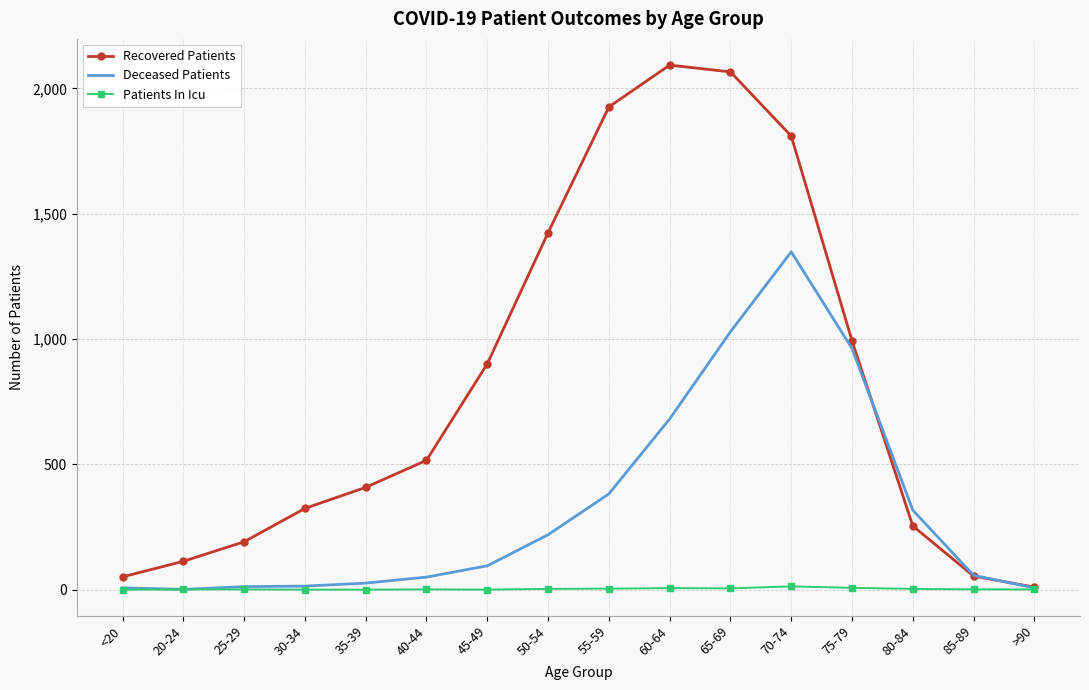

How many values in the Recovered Patients series are below 516?

8